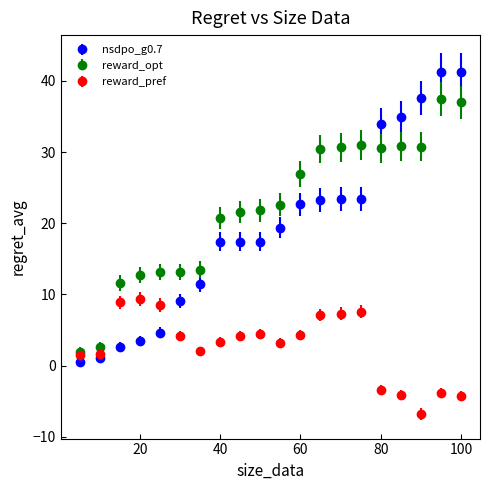

Which series has the largest range (max minus min)?

nsdpo_g0.7